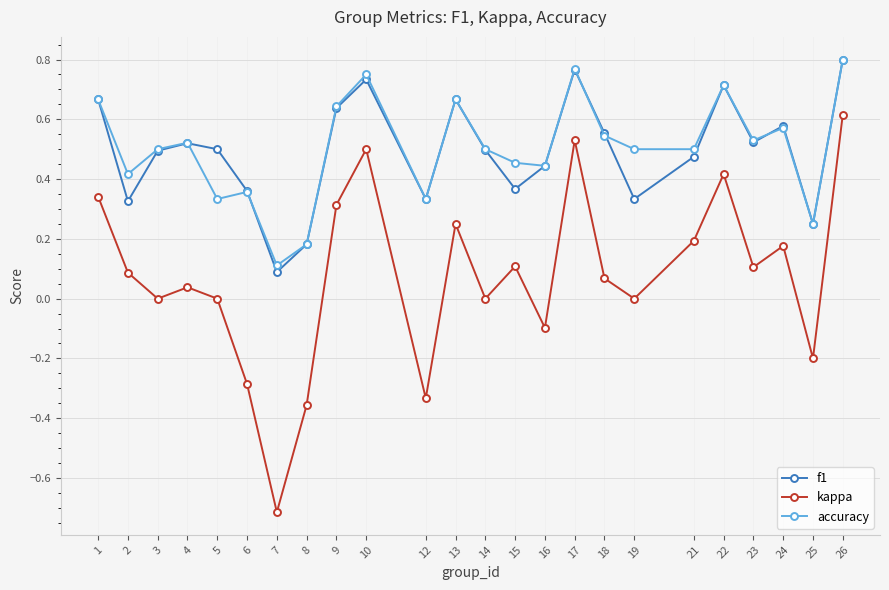

True or false: kappa and accuracy cross at least once.

False